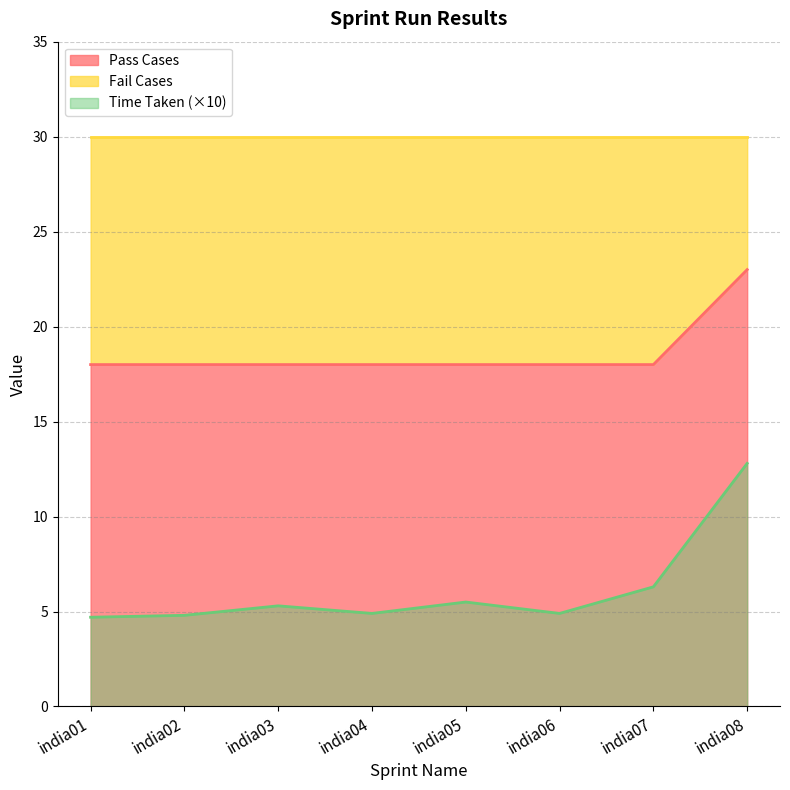

Which series changed the most between india03 and india08?

Fail Cases